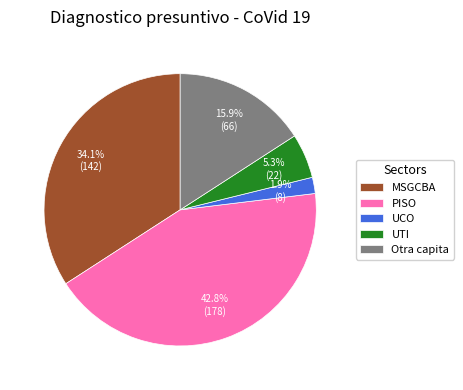

What percentage do PISO and MSGCBA together represent?

76.9%